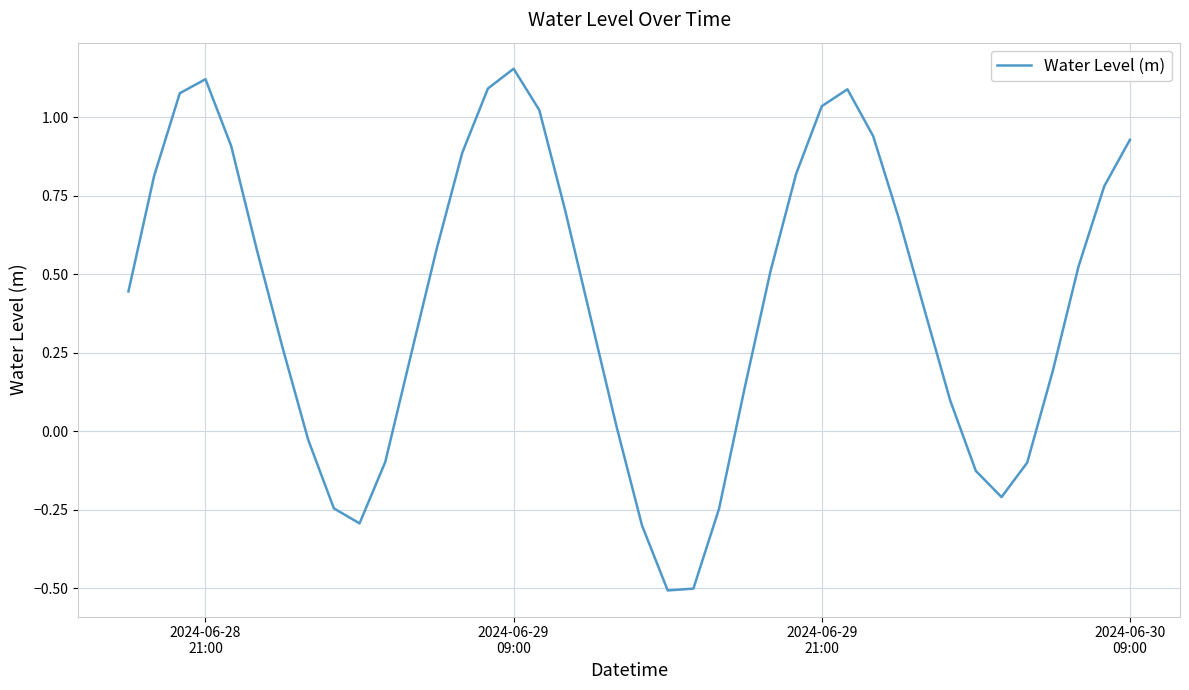

What is the smallest value displayed?

-0.5